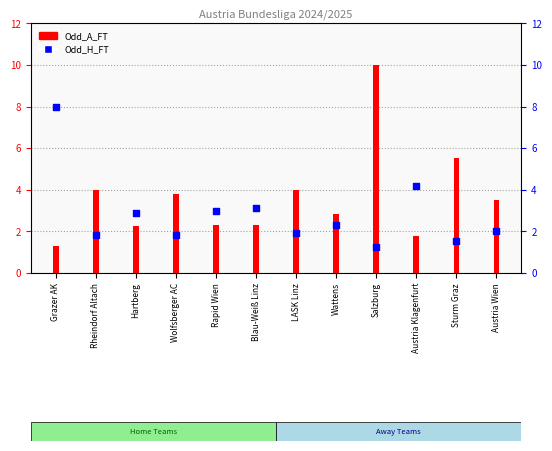

What are all the series names shown in the legend?

Odd_A_FT, Odd_H_FT